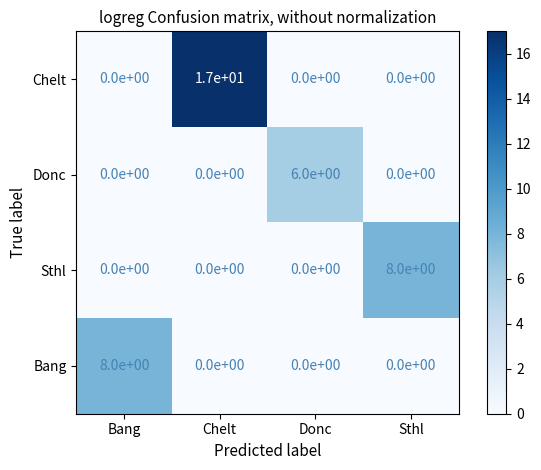

What value does the Bang series have at Bang?

8